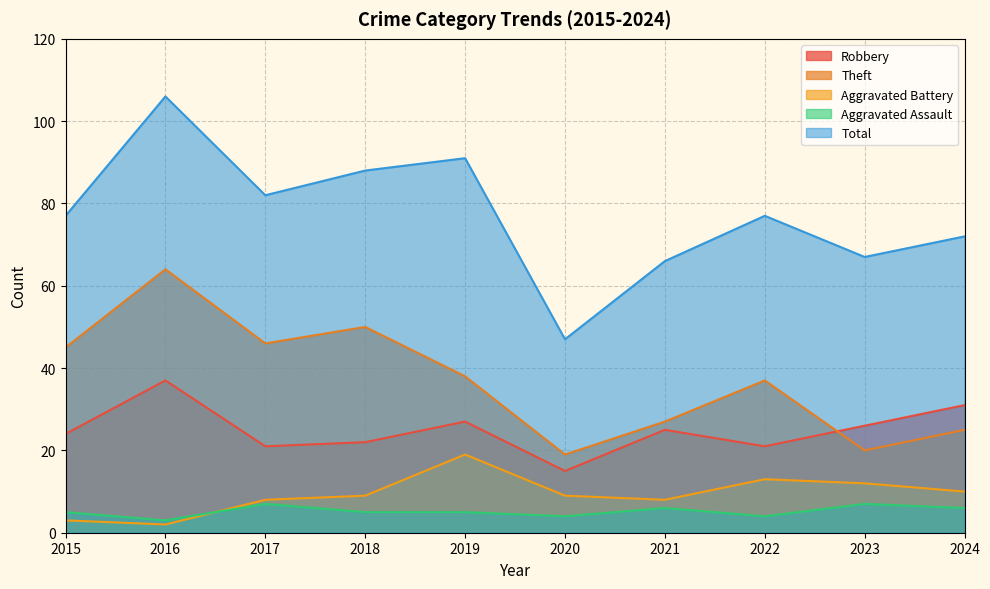

What is the value of the Total point at the 10th from the left?

72